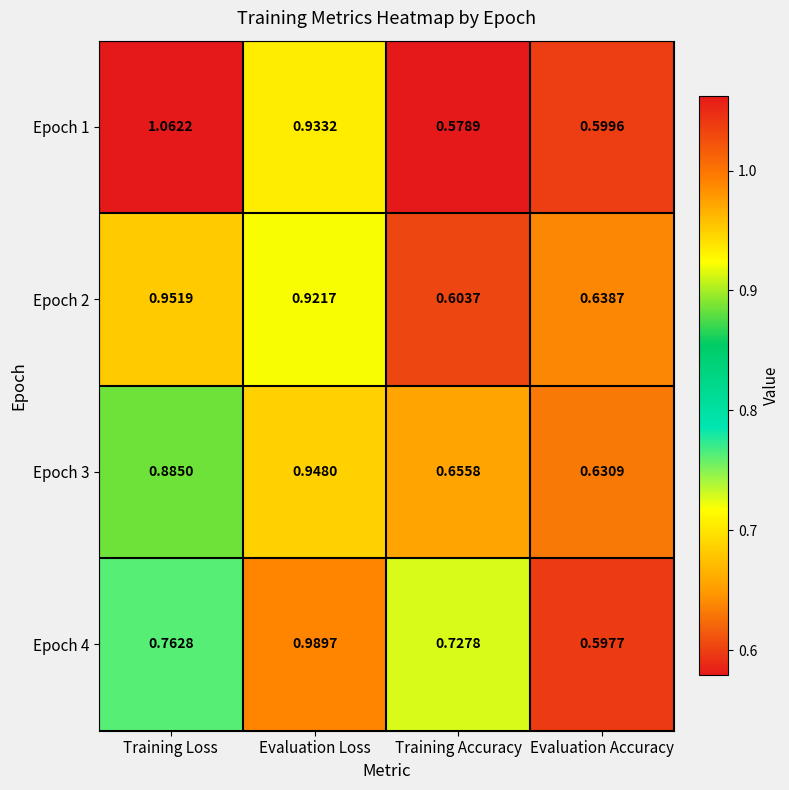

Where is Epoch 1 nearest to the value 0?

Training Accuracy